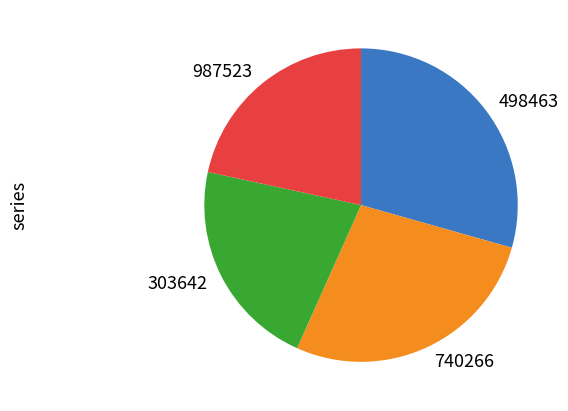

Combined, do 740266 and 498463 account for over 50%?

Yes